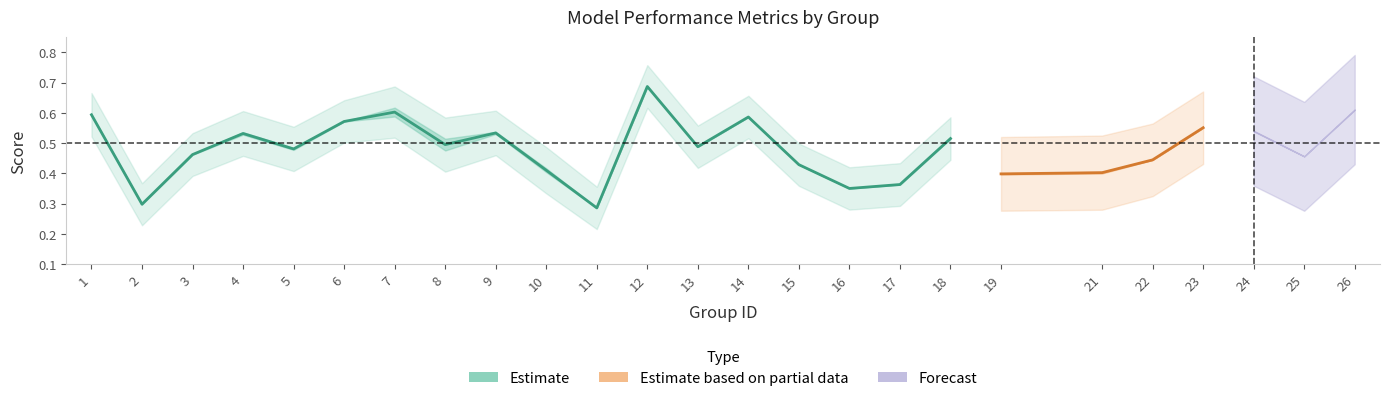

Which label corresponds to the largest value in the chart?

12